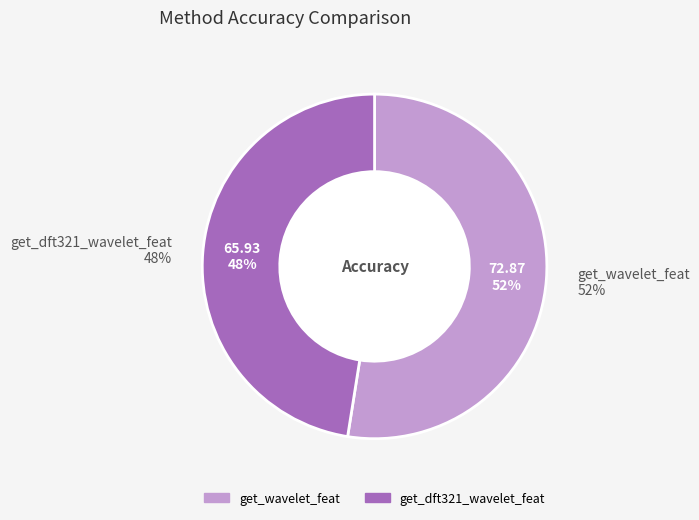

Which slice is the smallest?

get_dft321_wavelet_feat